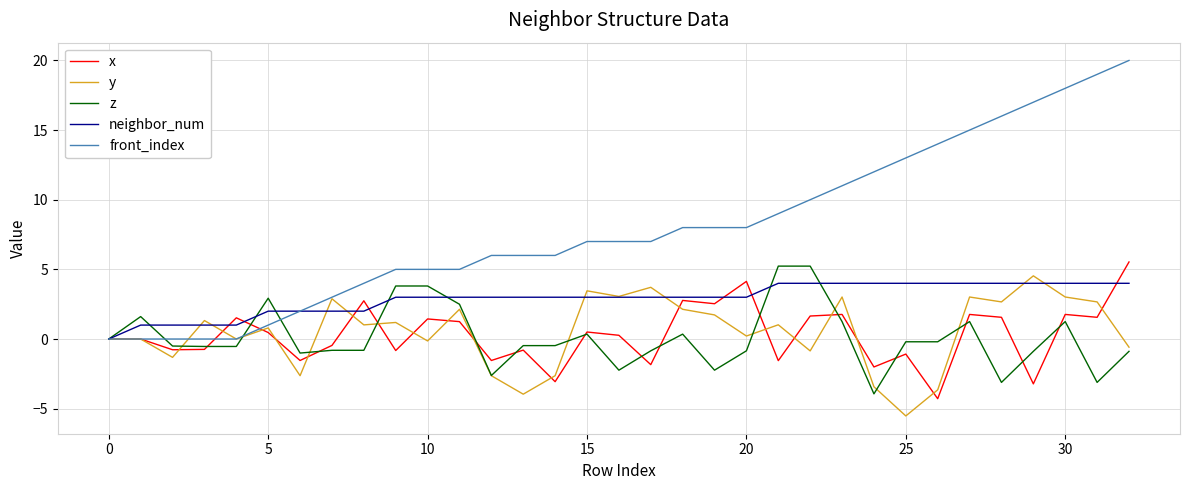

Which series has the widest spread of values?

front_index